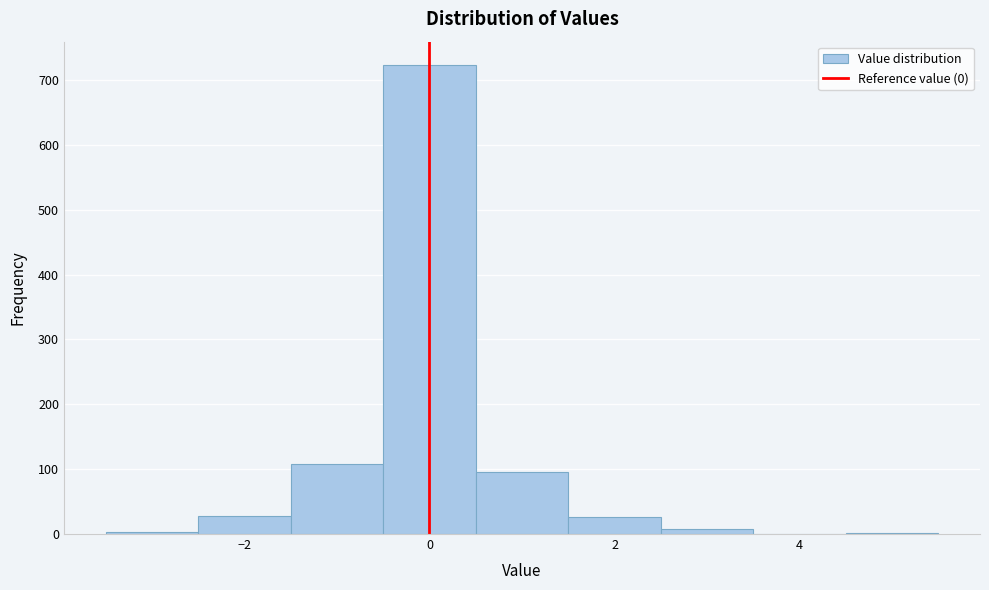

Reading left to right, transcribe this chart: for each bar, give the range it covers on the x-axis and its height. Neither the bar edges nor the heights are printed on the chart, so give them approximately, as read against the axes.

-3.5 to -2.5: under 10
-2.5 to -1.5: 30
-1.5 to -0.5: 110
-0.5 to 0.5: 720
0.5 to 1.5: 100
1.5 to 2.5: 30
2.5 to 3.5: under 10
3.5 to 4.5: 0
4.5 to 5.5: under 10